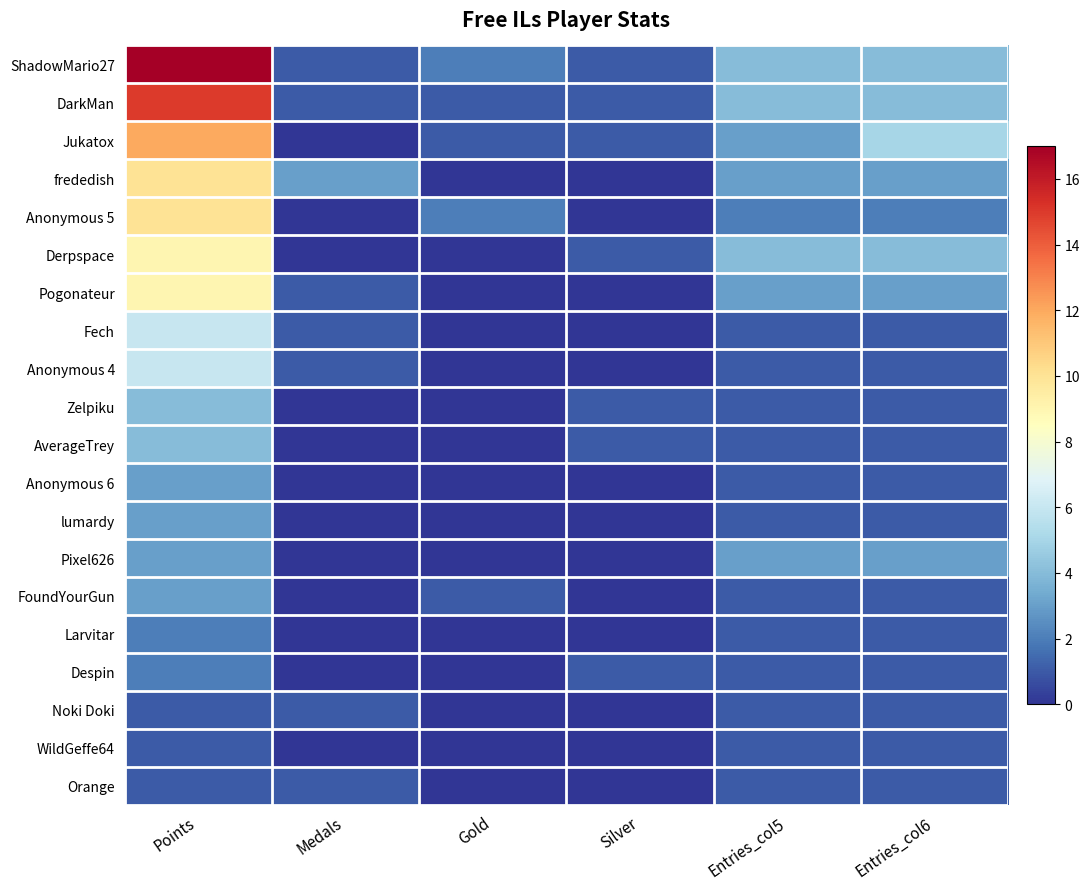

Reading left to right, list all the values displayed in this chart.

ShadowMario27: Points=17	Medals=1	Gold=2	Silver=1	Entries_col5=4	Entries_col6=4
DarkMan: Points=15	Medals=1	Gold=1	Silver=1	Entries_col5=4	Entries_col6=4
Jukatox: Points=12	Medals=0	Gold=1	Silver=1	Entries_col5=3	Entries_col6=5
frededish: Points=10	Medals=3	Gold=0	Silver=0	Entries_col5=3	Entries_col6=3
Anonymous 5: Points=10	Medals=0	Gold=2	Silver=0	Entries_col5=2	Entries_col6=2
Derpspace: Points=9	Medals=0	Gold=0	Silver=1	Entries_col5=4	Entries_col6=4
Pogonateur: Points=9	Medals=1	Gold=0	Silver=0	Entries_col5=3	Entries_col6=3
Fech: Points=6	Medals=1	Gold=0	Silver=0	Entries_col5=1	Entries_col6=1
Anonymous 4: Points=6	Medals=1	Gold=0	Silver=0	Entries_col5=1	Entries_col6=1
Zelpiku: Points=4	Medals=0	Gold=0	Silver=1	Entries_col5=1	Entries_col6=1
AverageTrey: Points=4	Medals=0	Gold=0	Silver=1	Entries_col5=1	Entries_col6=1
Anonymous 6: Points=3	Medals=0	Gold=0	Silver=0	Entries_col5=1	Entries_col6=1
lumardy: Points=3	Medals=0	Gold=0	Silver=0	Entries_col5=1	Entries_col6=1
Pixel626: Points=3	Medals=0	Gold=0	Silver=0	Entries_col5=3	Entries_col6=3
FoundYourGun: Points=3	Medals=0	Gold=1	Silver=0	Entries_col5=1	Entries_col6=1
Larvitar: Points=2	Medals=0	Gold=0	Silver=0	Entries_col5=1	Entries_col6=1
Despin: Points=2	Medals=0	Gold=0	Silver=1	Entries_col5=1	Entries_col6=1
Noki Doki: Points=1	Medals=1	Gold=0	Silver=0	Entries_col5=1	Entries_col6=1
WildGeffe64: Points=1	Medals=0	Gold=0	Silver=0	Entries_col5=1	Entries_col6=1
Orange: Points=1	Medals=1	Gold=0	Silver=0	Entries_col5=1	Entries_col6=1